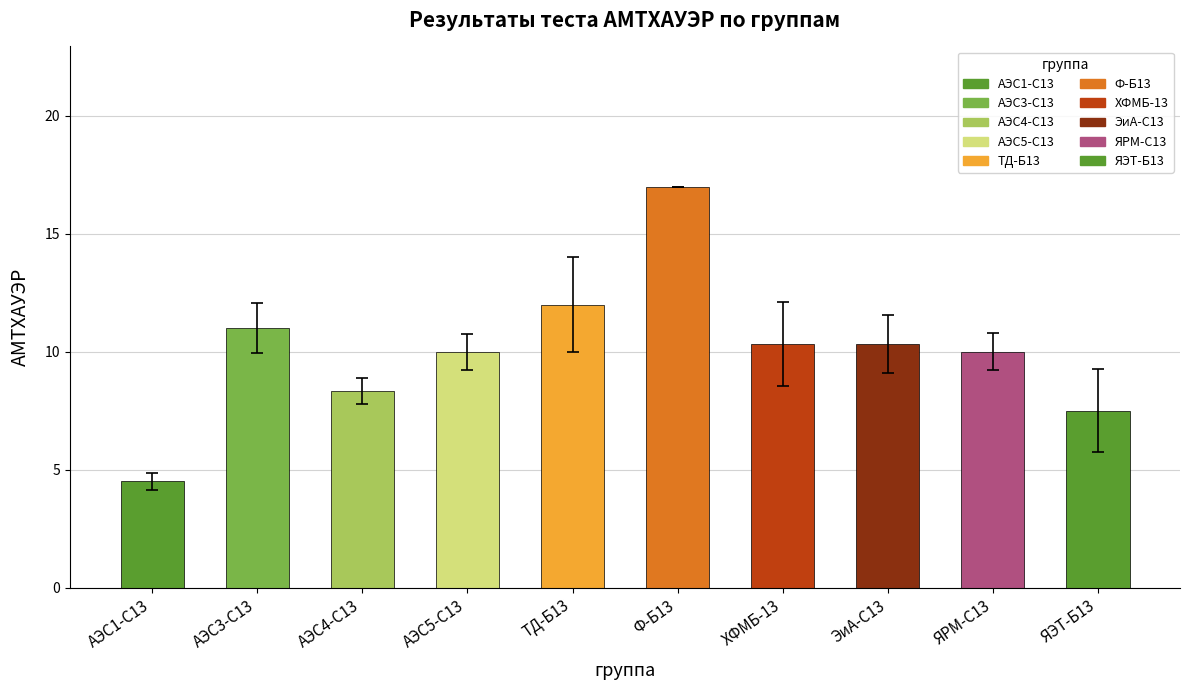

How many series are shown in this chart?

1